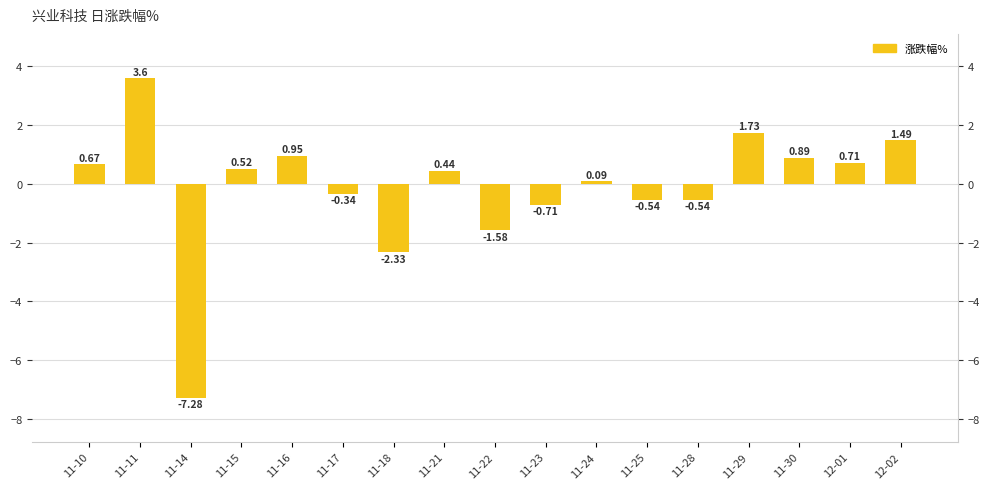

What is the average value?

-0.1